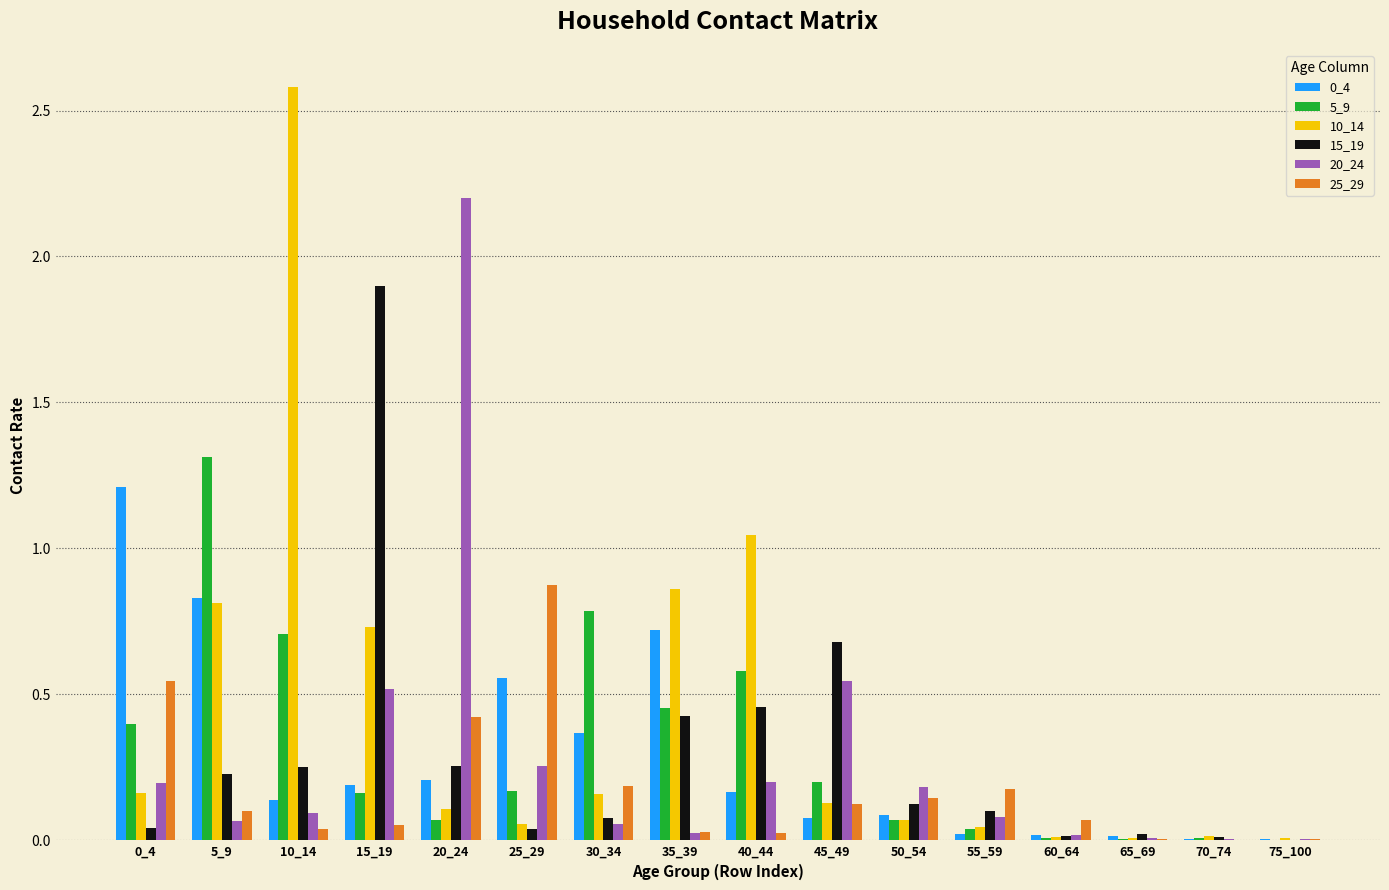

What is the total value across all series at 25_29?

1.9